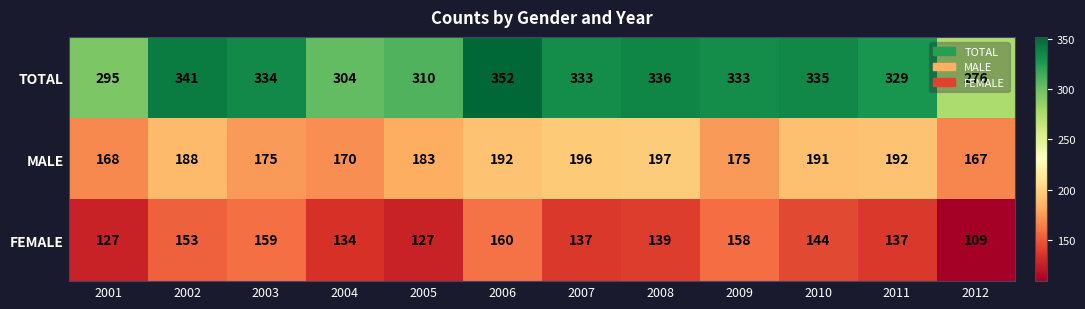

Where is TOTAL nearest to the value 314?

2005